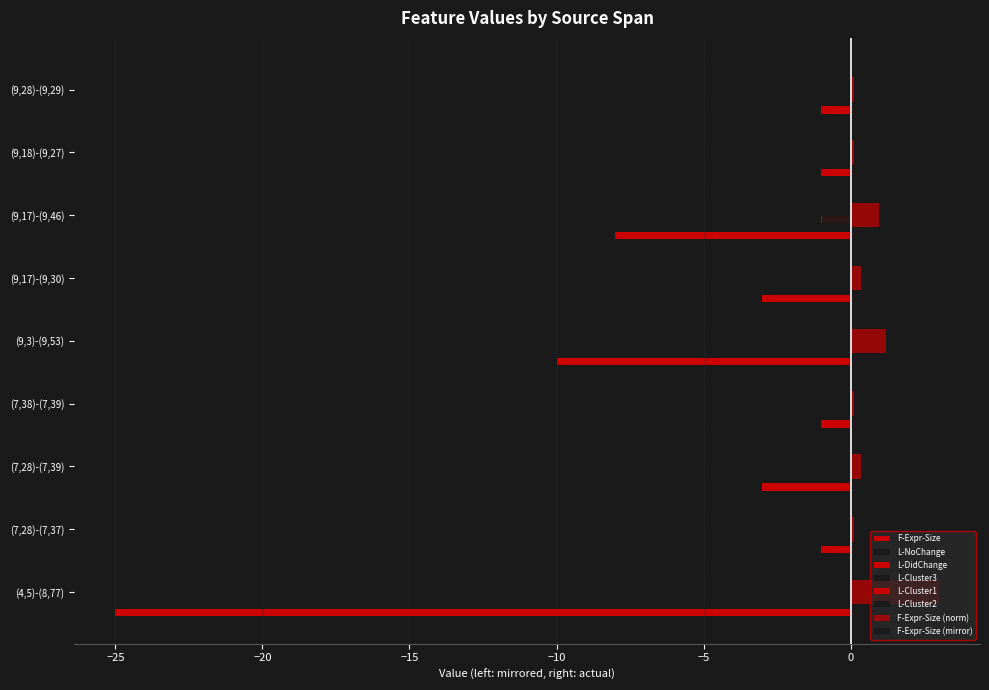

What is the label of the 6th bar from the right?

(7,38)-(7,39)